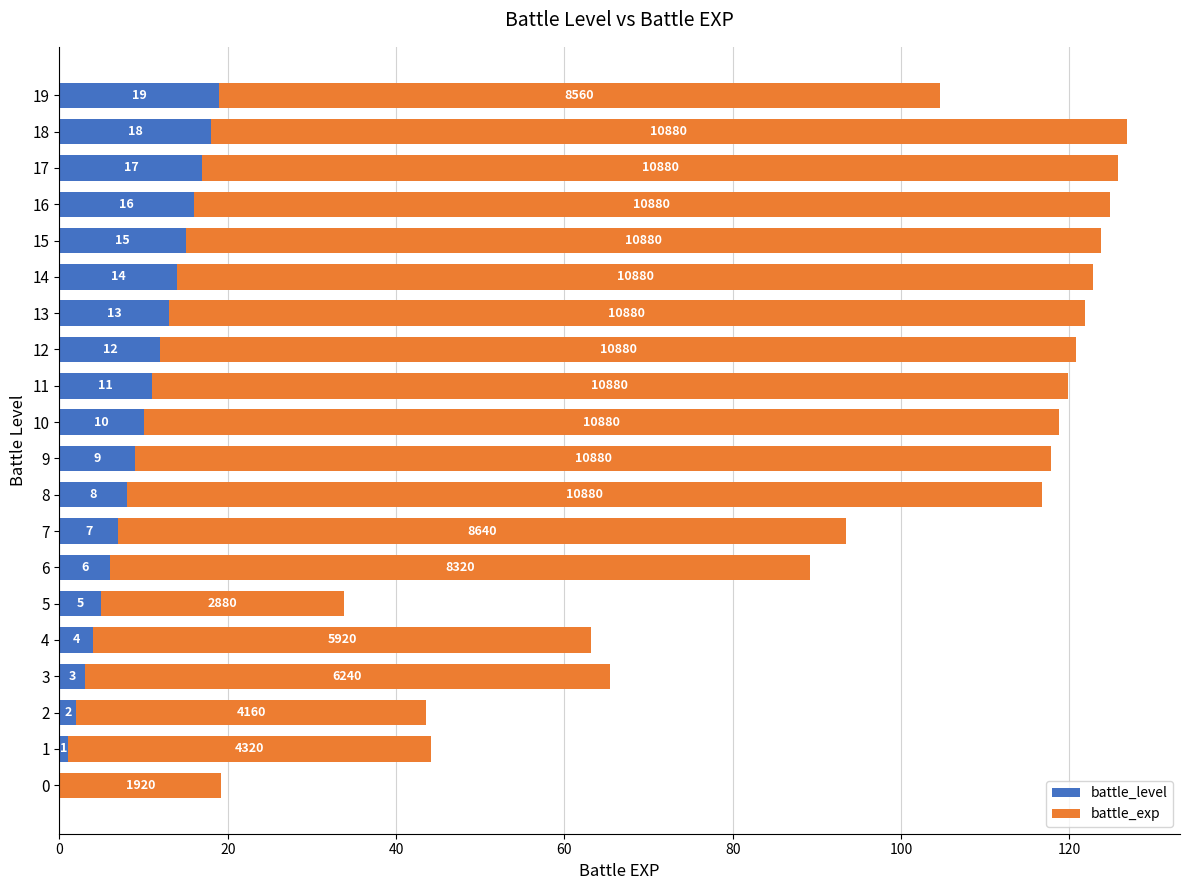

Reading left to right, list all the values displayed in this chart.

battle_level: 0.0	1.0	2.0	3.0	4.0	5.0	6.0	7.0	8.0	9.0	10.0	11.0	12.0	13.0	14.0	15.0	16.0	17.0	18.0	19.0
battle_exp: 19.2	43.2	41.6	62.4	59.2	28.8	83.2	86.4	108.8	108.8	108.8	108.8	108.8	108.8	108.8	108.8	108.8	108.8	108.8	85.6